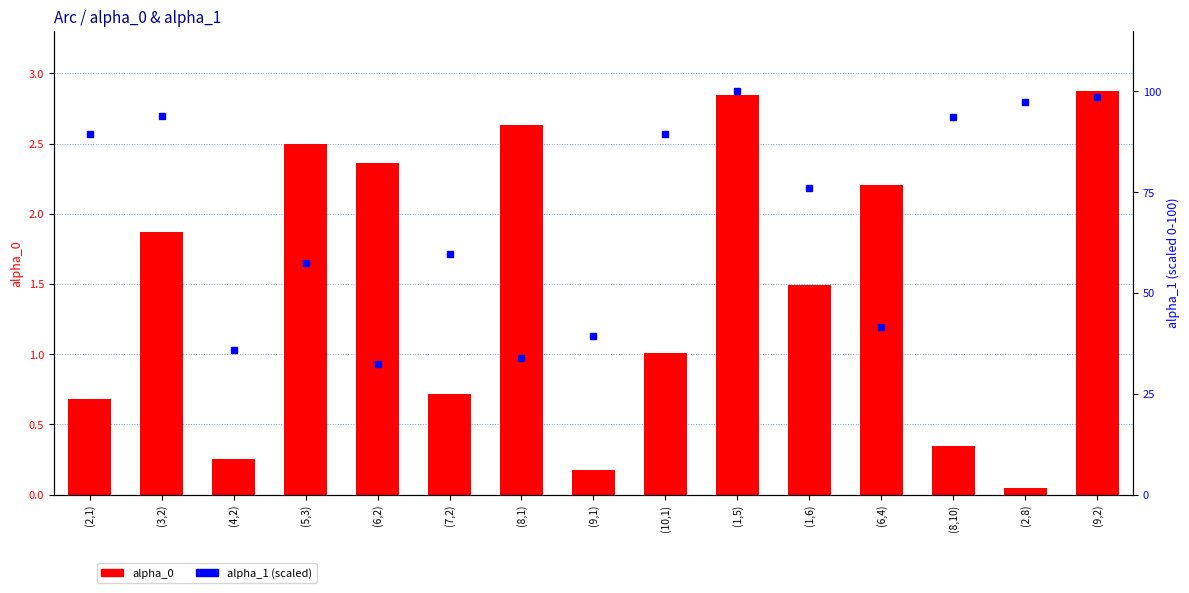

Where does the alpha_0 series first go above 1?

(3,2)